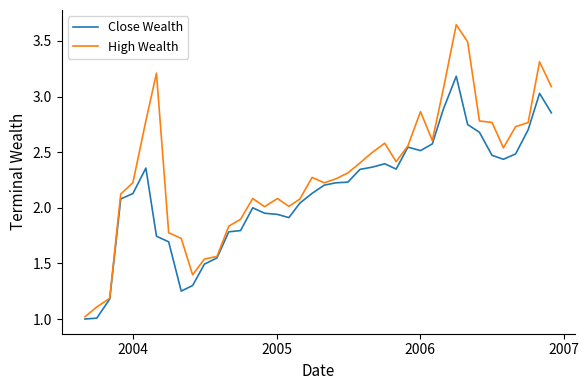

Which series has the largest total across all categories?

High Wealth